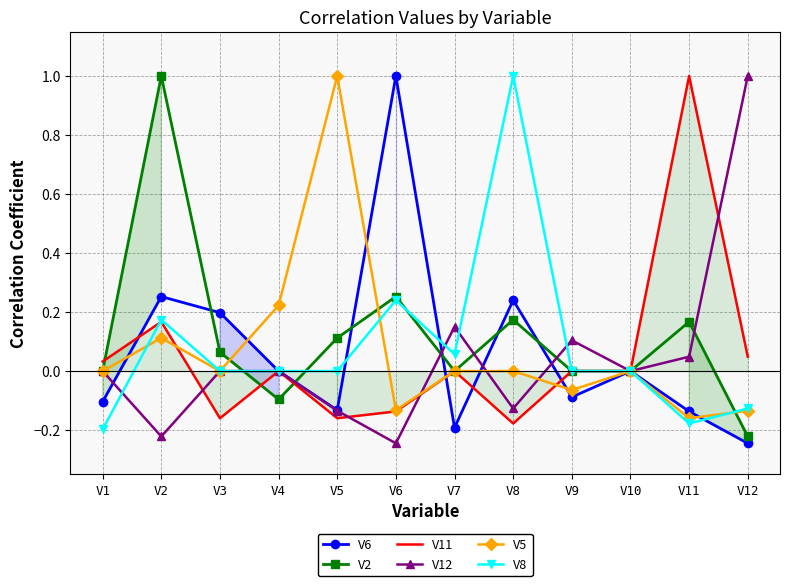

The V8 series shows 1.6 at V8. True or false?

False